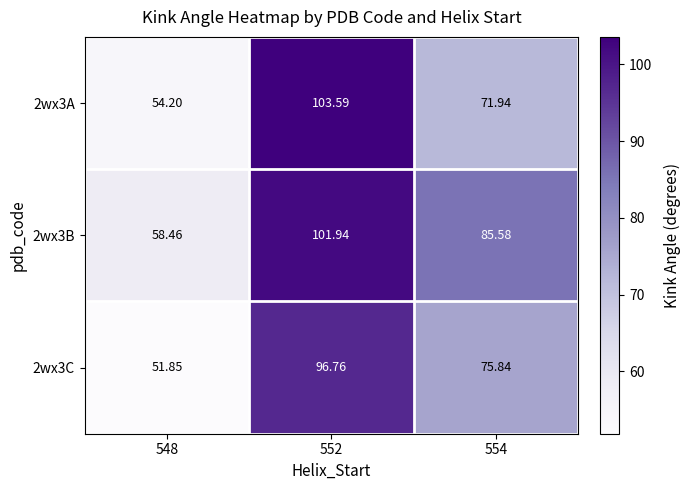

What is the maximum value shown in the chart?

103.6